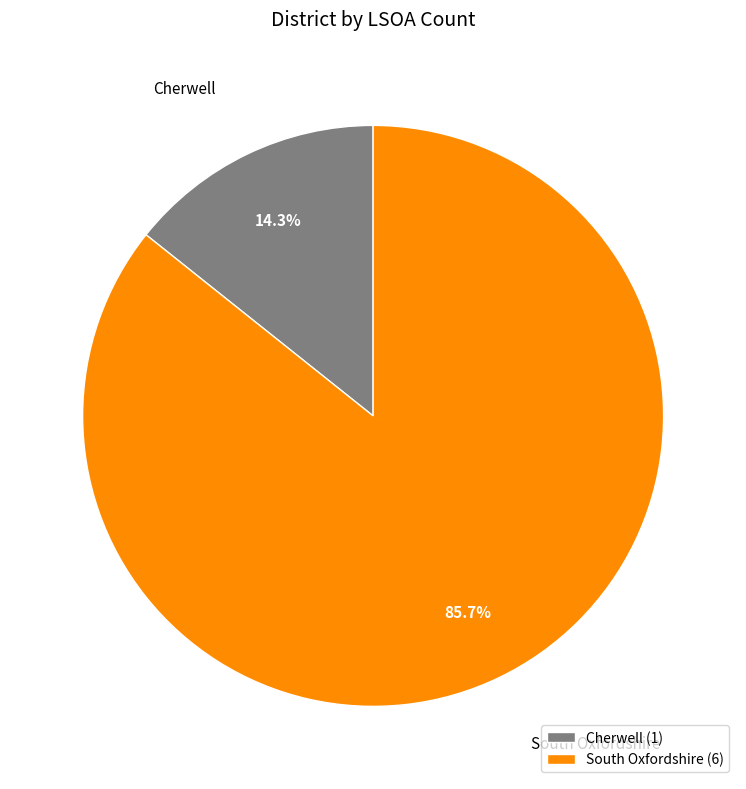

To the nearest percent, what portion does Cherwell represent?

14%